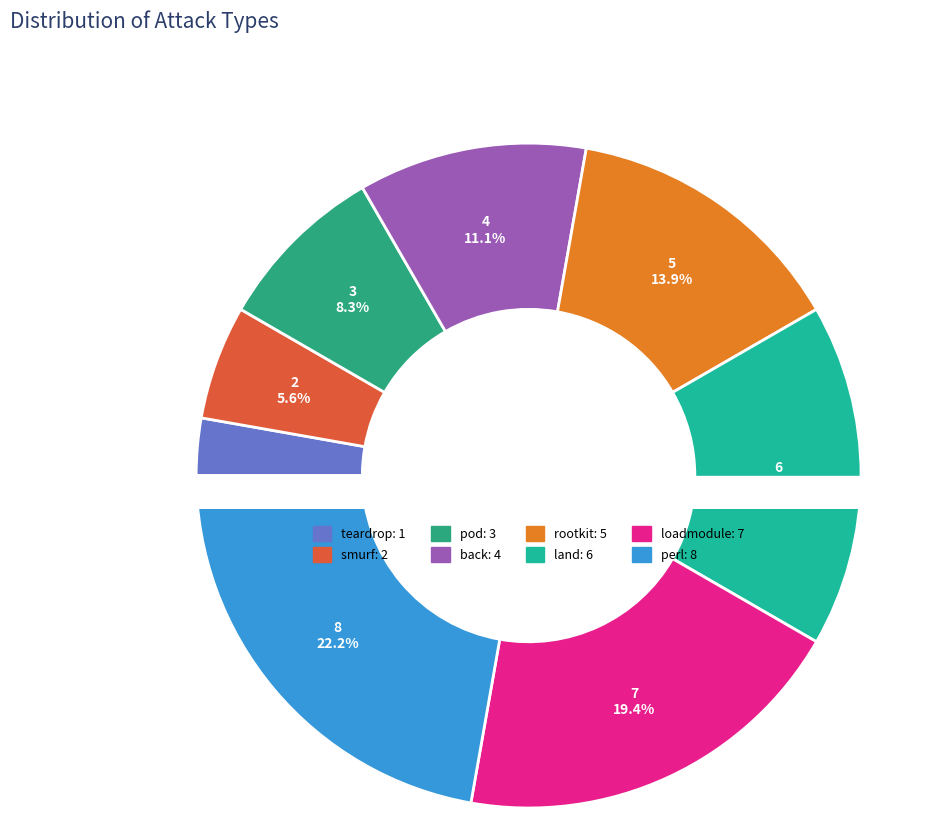

To the nearest percent, what is the difference between the rootkit and land slice percentages?

3%